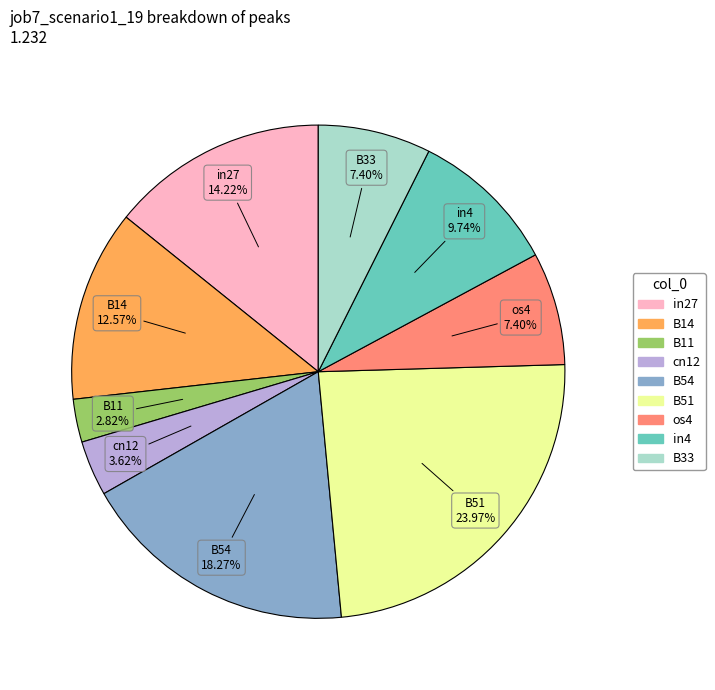

To the nearest percent, what portion does B33 represent?

7%